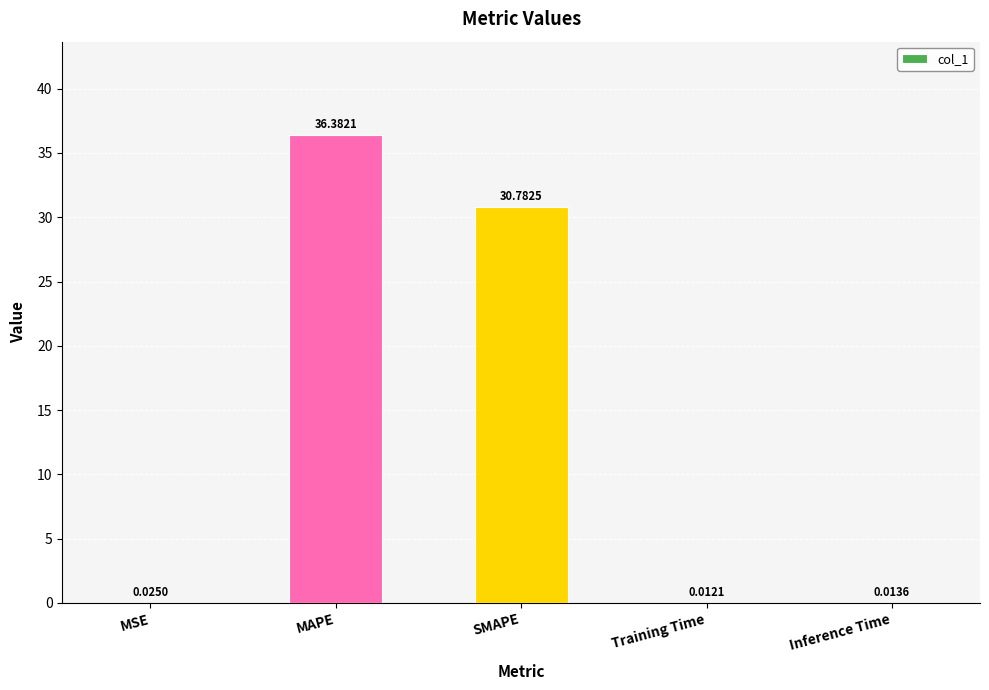

What is the sum of all values?

67.2